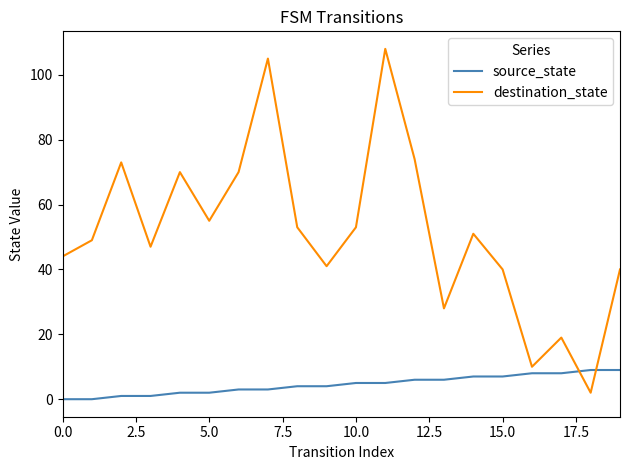

What is the difference between the second highest and second lowest values in the destination_state series?

95